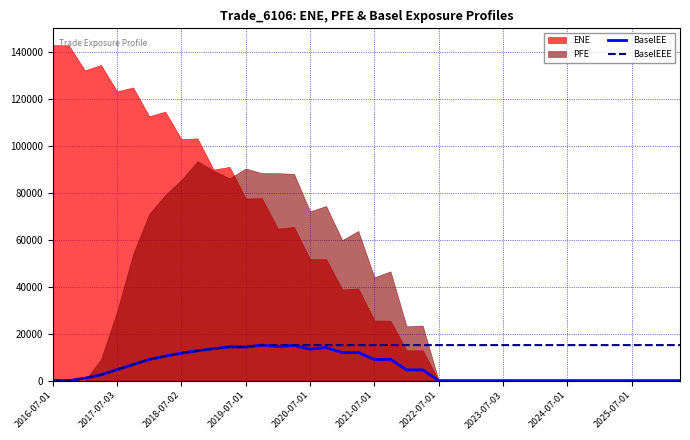

Which category has the lowest value across all series?

2016-07-01